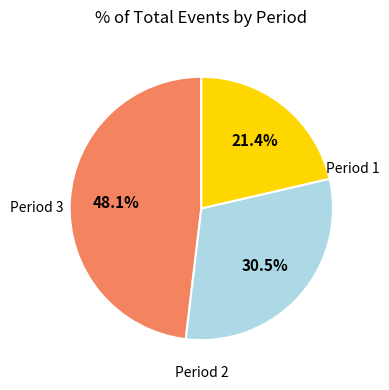

Is there any slice that represents more than half of the pie?

No